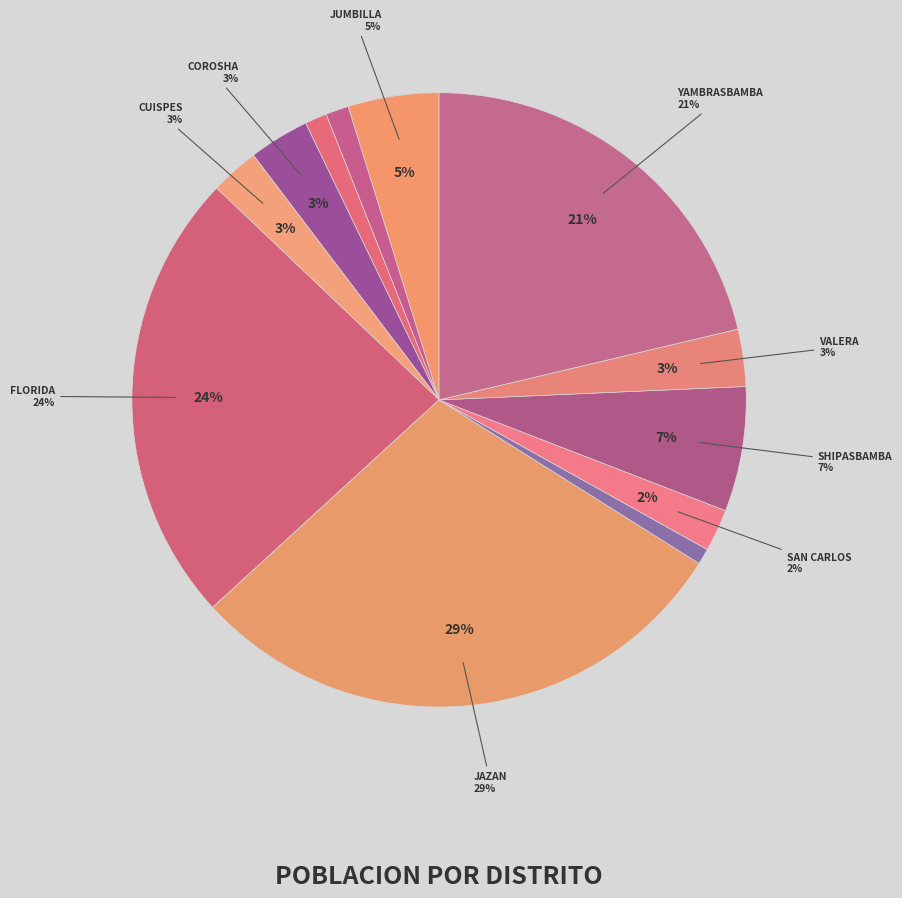

Is there any slice that represents more than half of the pie?

No